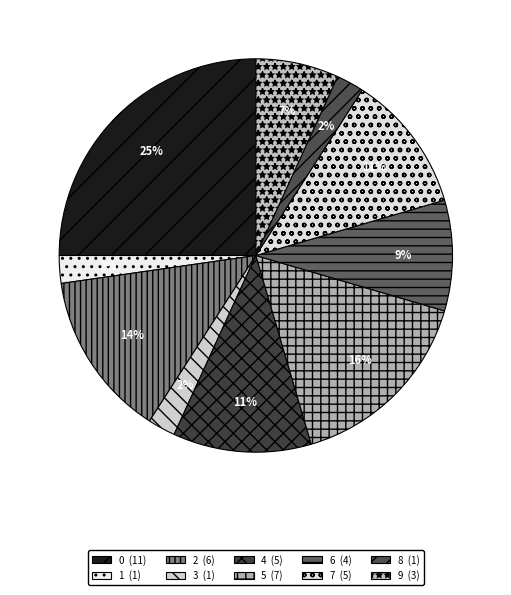

True or false: 2 accounts for 21% of the total.

False